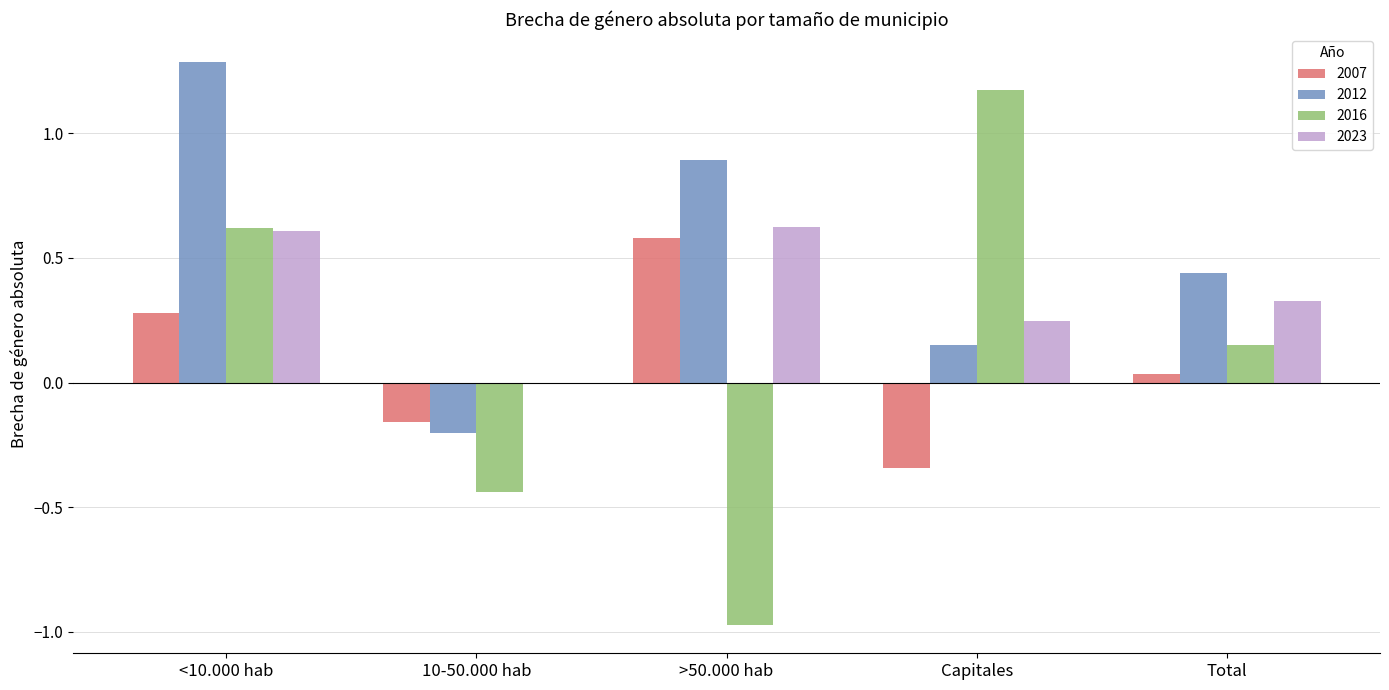

How many positive values does the 2023 series have?

4